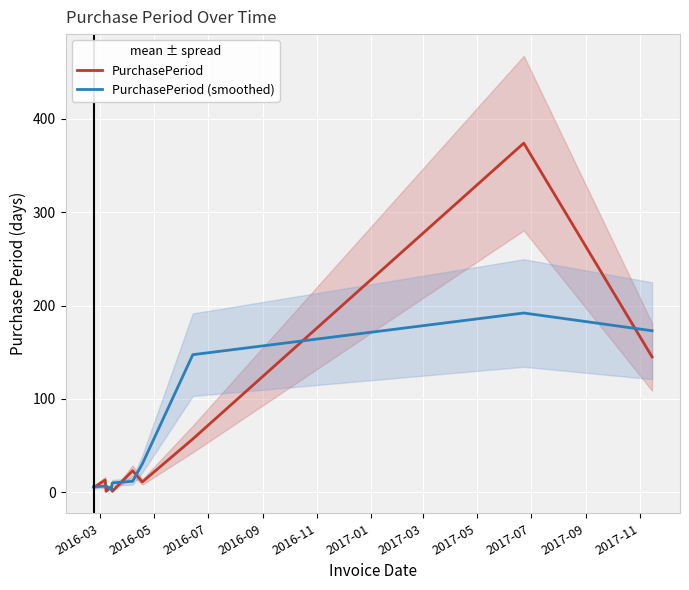

How many lines are shown in the chart?

2